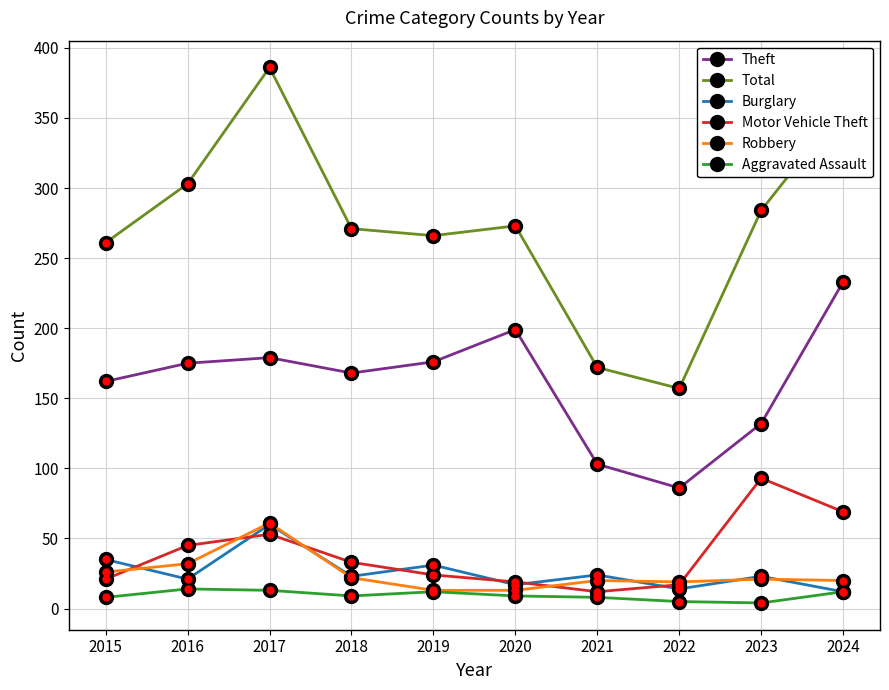

What is the value of the Theft point at the 1st from the left?

162